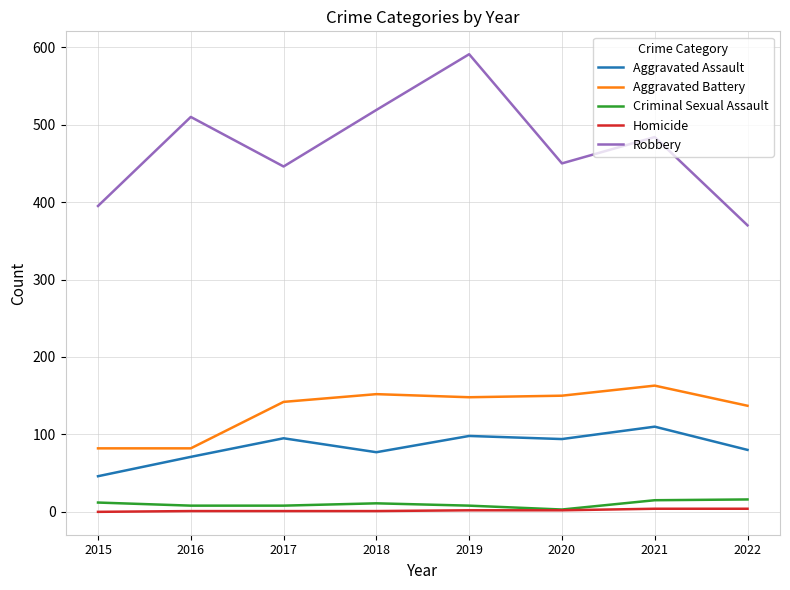

True or false: Aggravated Battery has more than 0 interior local peaks.

True